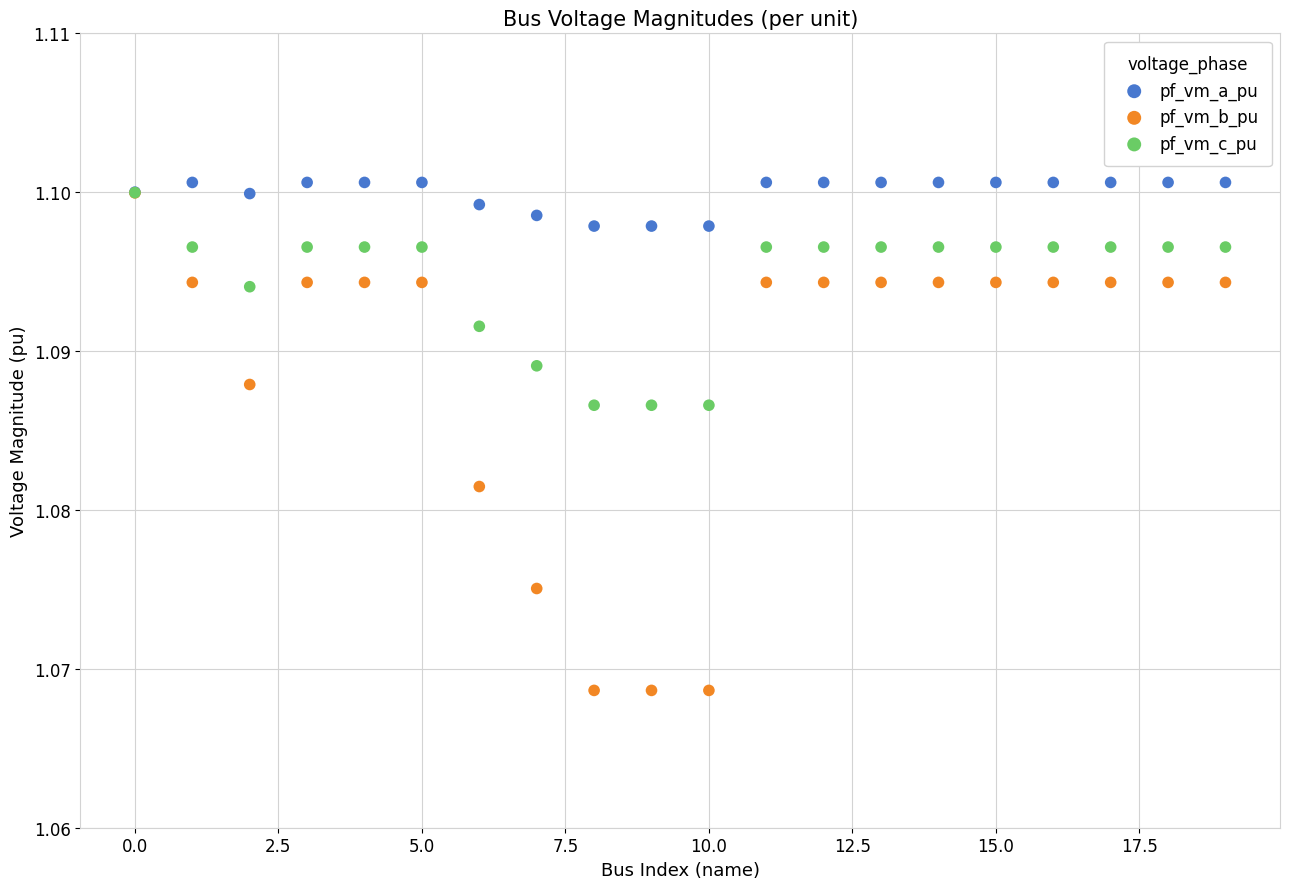

Which series has the largest Y range (max minus min)?

pf_vm_b_pu